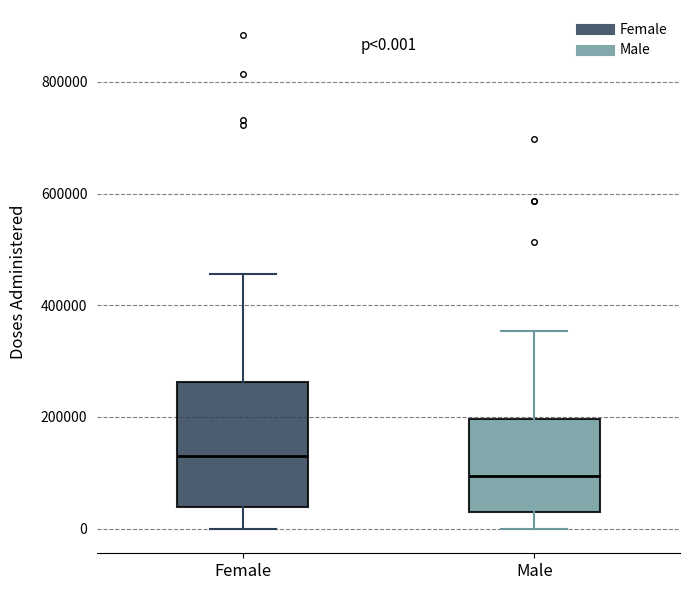

Which box is the tallest, from its lower edge to its upper edge?

Female